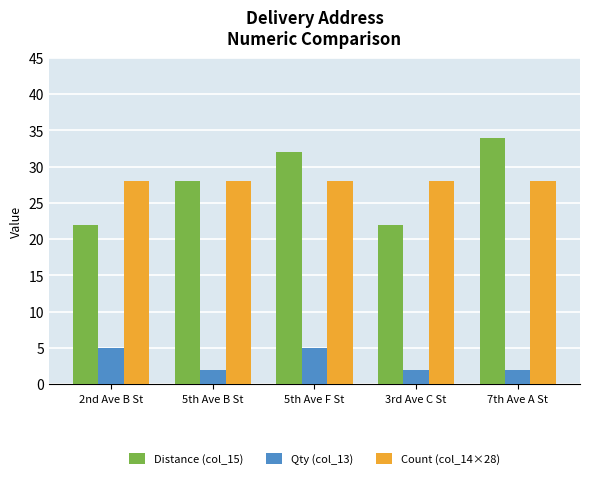

What is the lowest value of the Count (col_14×28) series?

28